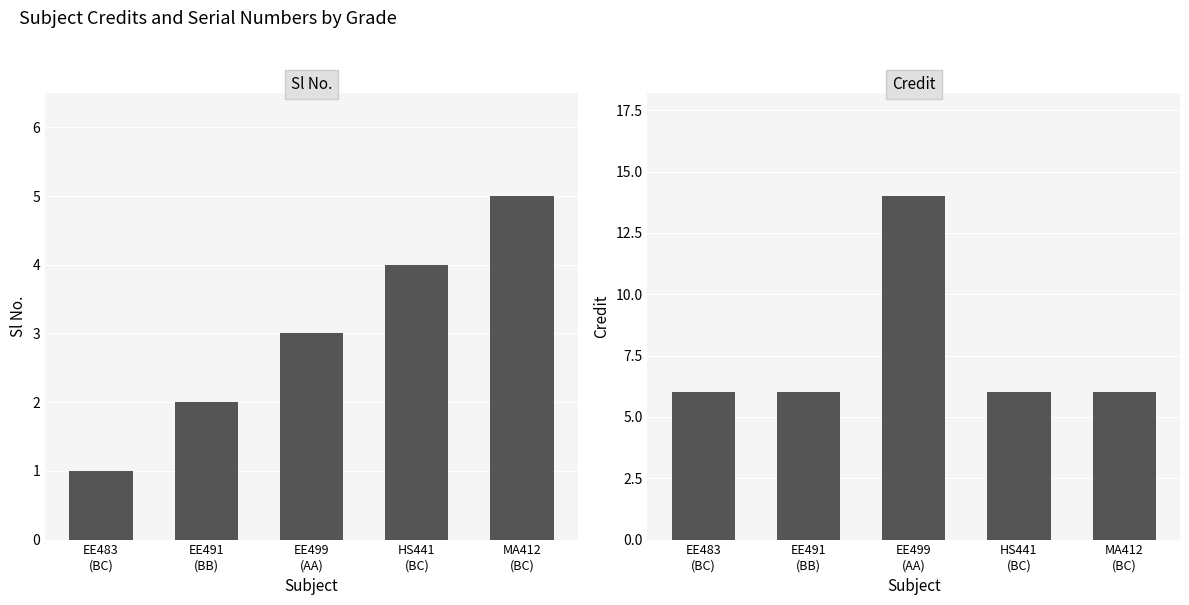

Count the number of categories in the chart.

5